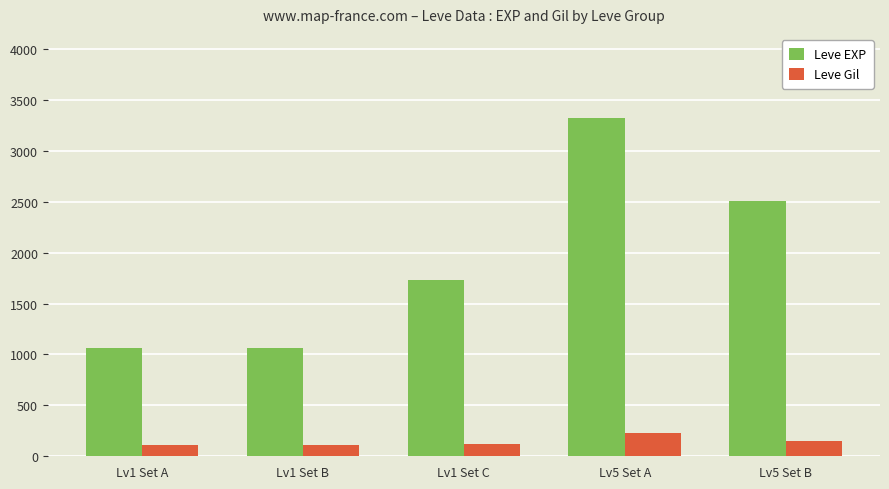

Which series has the largest range (max minus min)?

Leve EXP